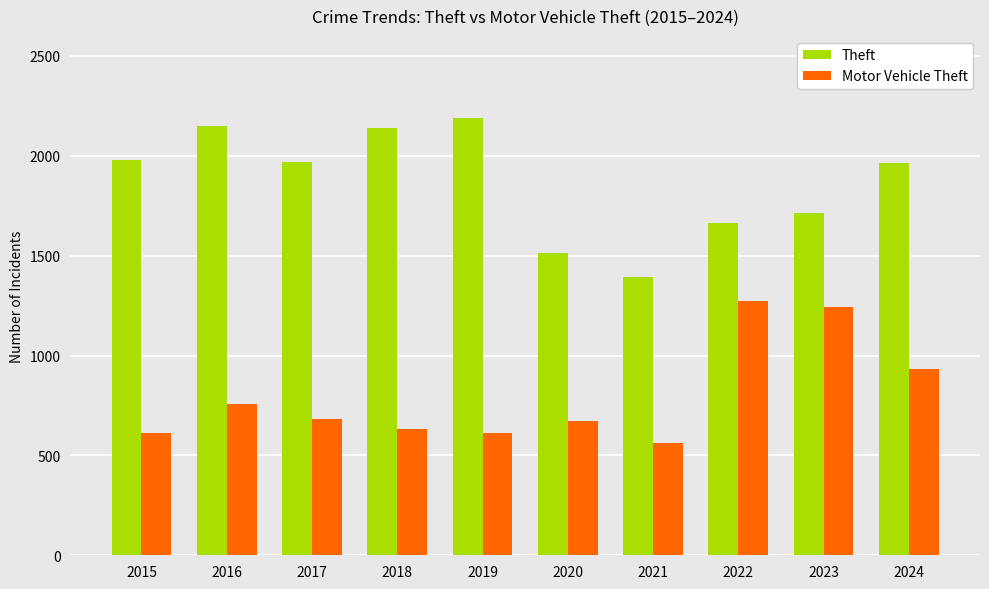

True or false: Motor Vehicle Theft has a value of 611 at 2019.

True